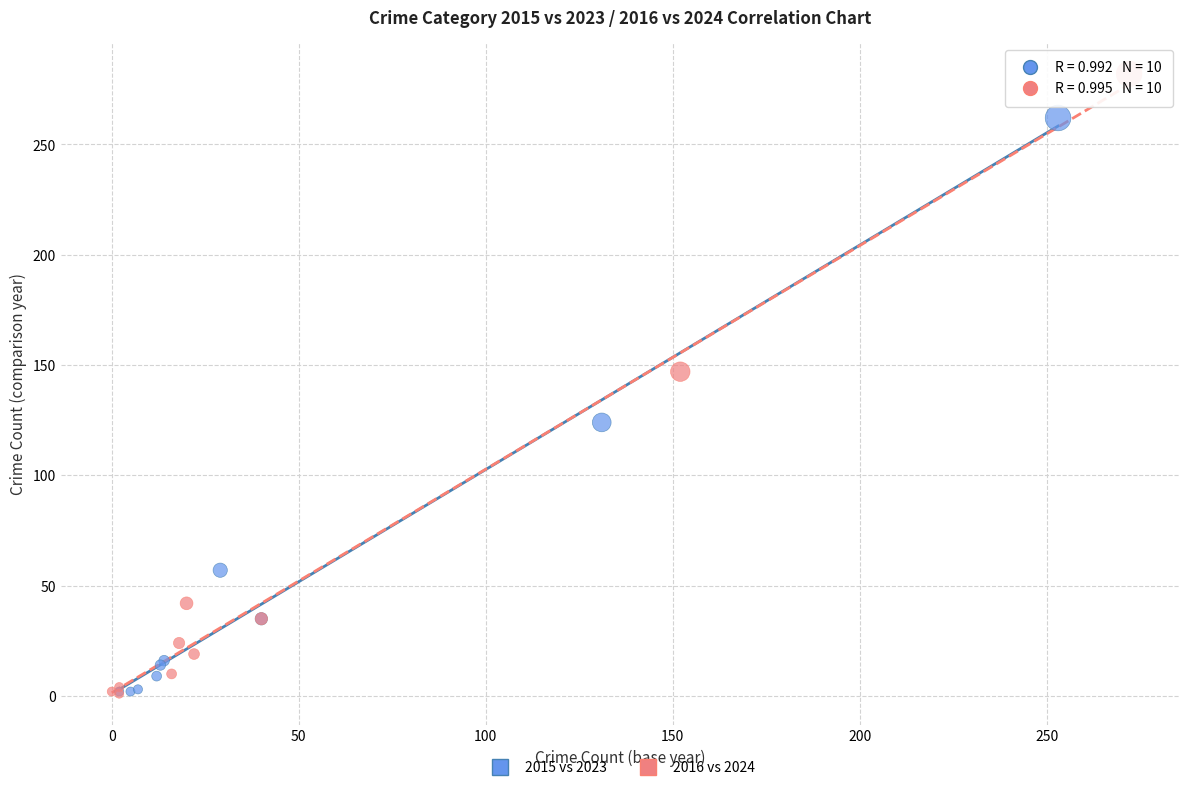

Which series has the largest Y range (max minus min)?

2016 vs 2024